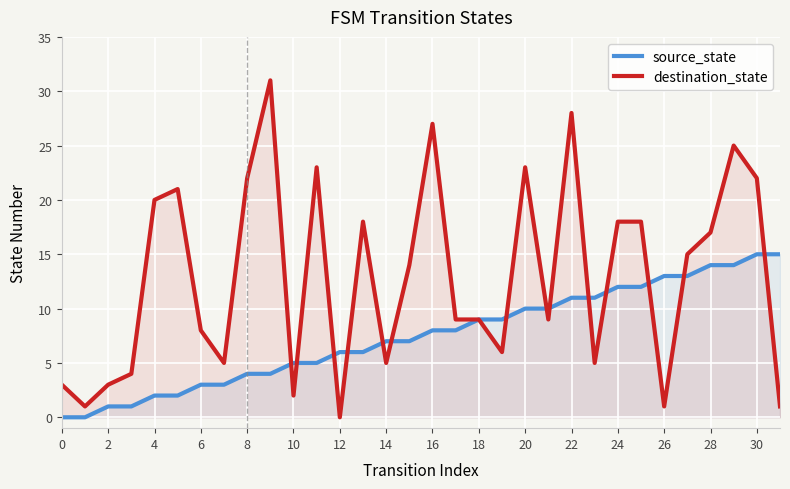

Which series has the widest spread of values?

destination_state